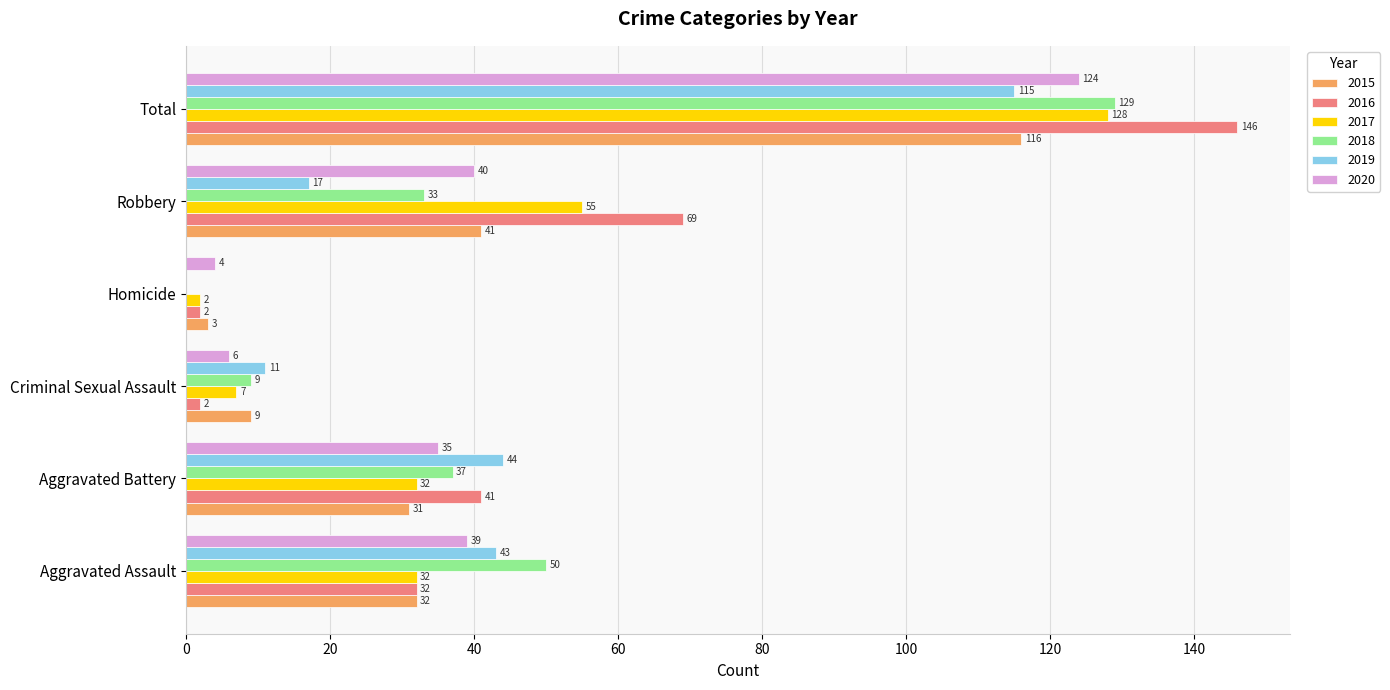

The value of 2020 at Total is 124. True or false?

True